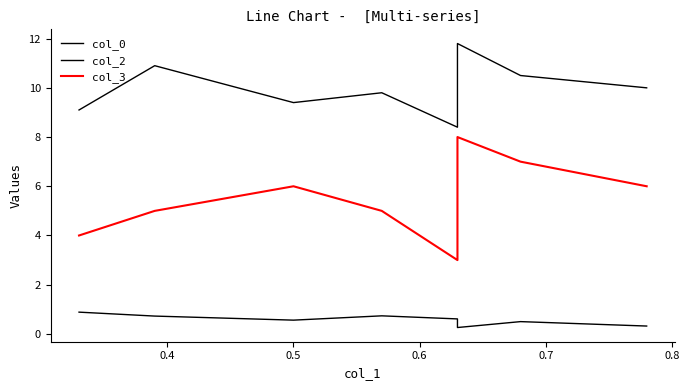

How many col_0 values are between 0 and 1?

8